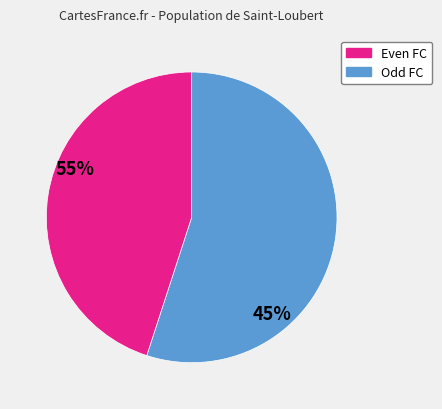

Is there any slice that represents more than half of the pie?

Yes